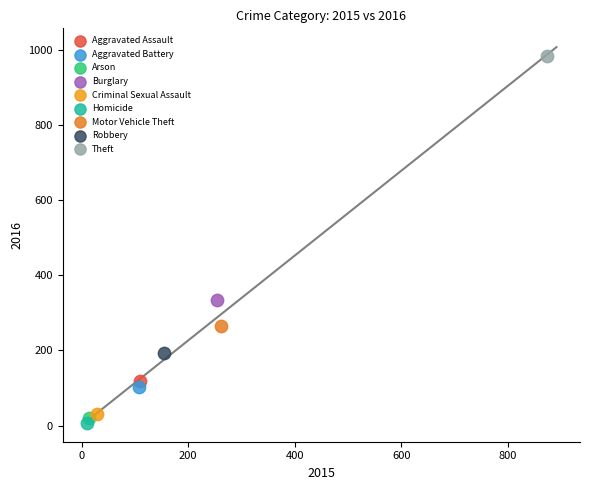

What are all the series names shown in the legend?

Aggravated Assault, Aggravated Battery, Arson, Burglary, Criminal Sexual Assault, Homicide, Motor Vehicle Theft, Robbery, Theft